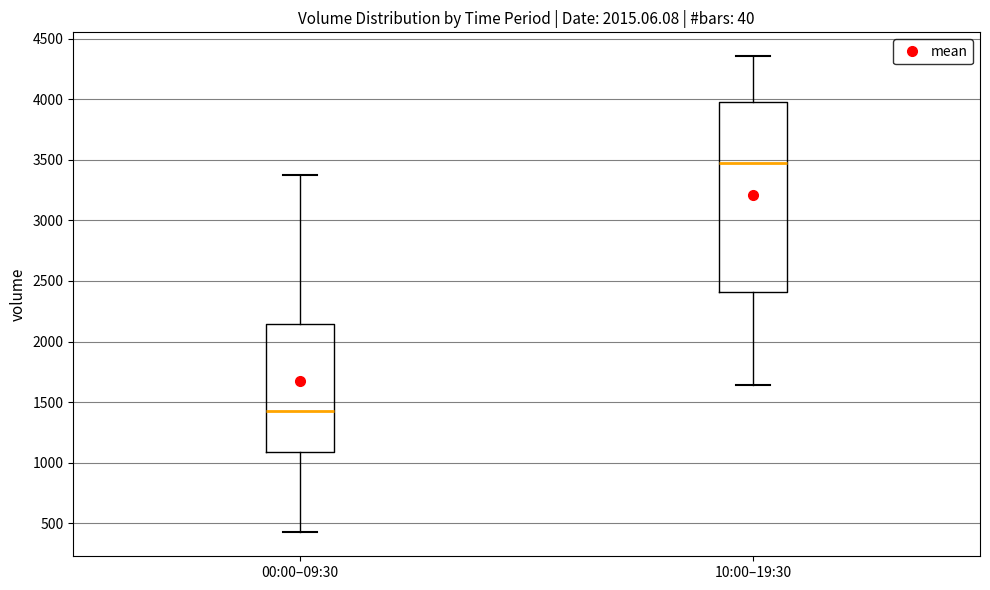

Reading left to right, read every box against the y-axis: the position of its median line, the range the box covers, and the ends of its whiskers. The values are not printed on the chart, so give them approximately, as read against the axis.

00:00–09:30: median 1400, box 1100 to 2150, whiskers 450 to 3350
10:00–19:30: median 3450, box 2400 to 4000, whiskers 1650 to 4350